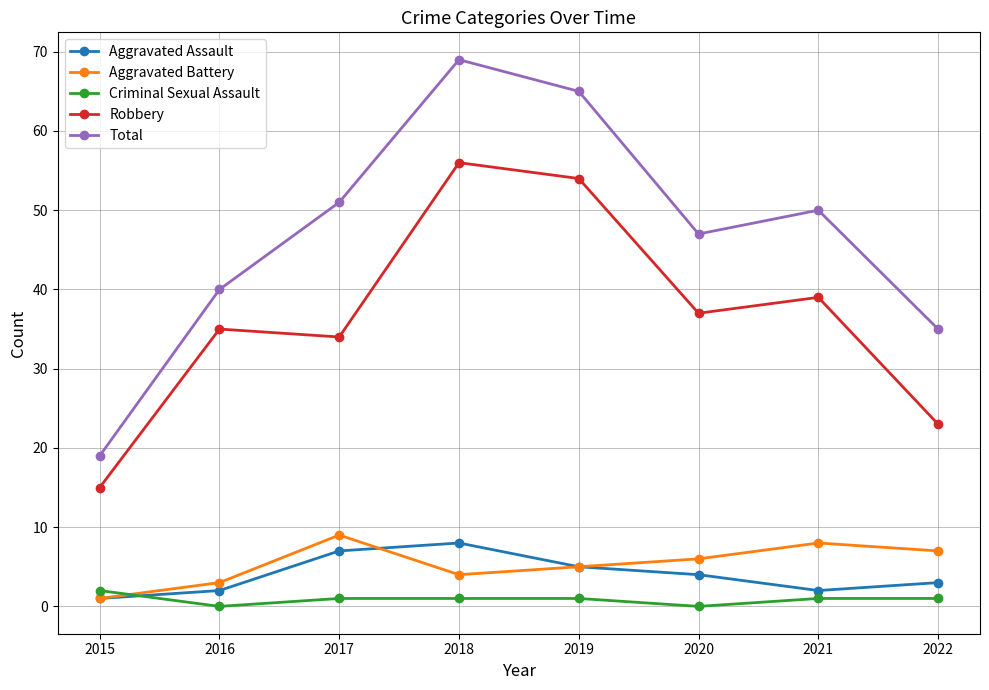

Where is the first local maximum for Aggravated Assault?

2018